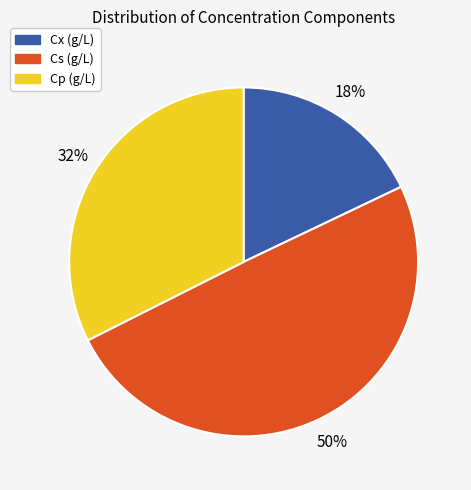

Rank the categories by value from lowest to highest.

Cx (g/L), Cp (g/L), Cs (g/L)